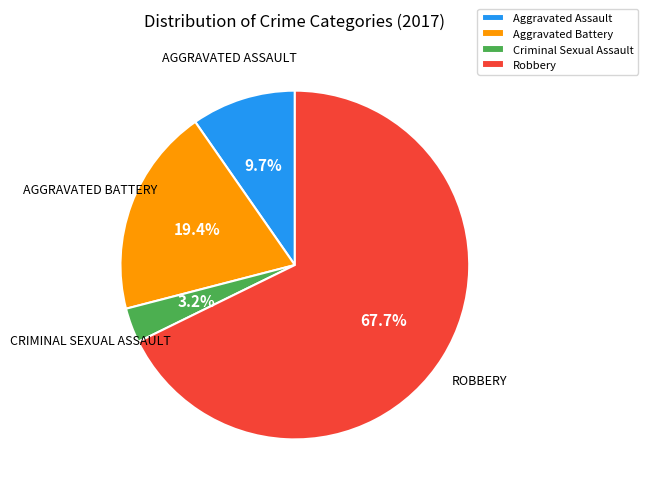

Count the number of slices in the pie.

4